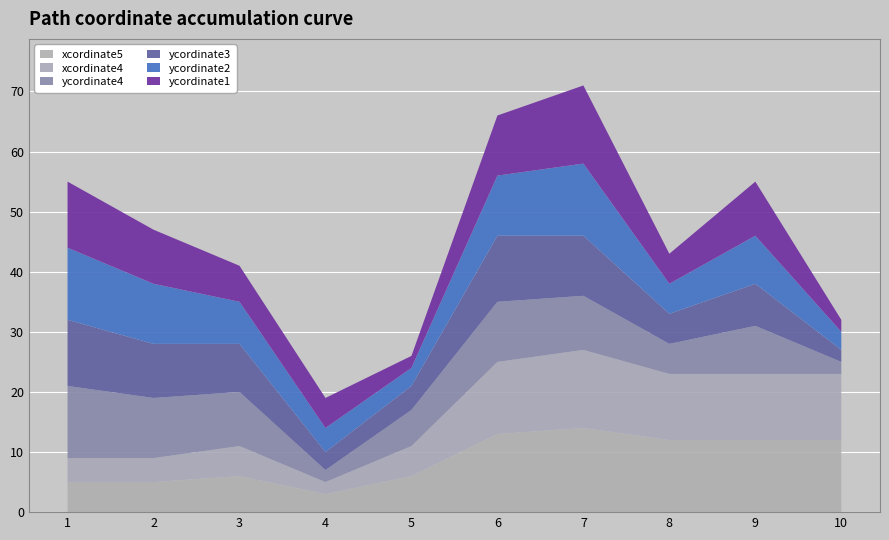

Reading left to right, list all the values displayed in this chart.

ycordinate1: 1=11	2=9	3=6	4=5	5=2	6=10	7=13	8=5	9=9	10=2
ycordinate2: 1=12	2=10	3=7	4=4	5=3	6=10	7=12	8=5	9=8	10=3
ycordinate3: 1=11	2=9	3=8	4=3	5=4	6=11	7=10	8=5	9=7	10=2
ycordinate4: 1=12	2=10	3=9	4=2	5=6	6=10	7=9	8=5	9=8	10=2
xcordinate4: 1=4	2=4	3=5	4=2	5=5	6=12	7=13	8=11	9=11	10=11
xcordinate5: 1=5	2=5	3=6	4=3	5=6	6=13	7=14	8=12	9=12	10=12